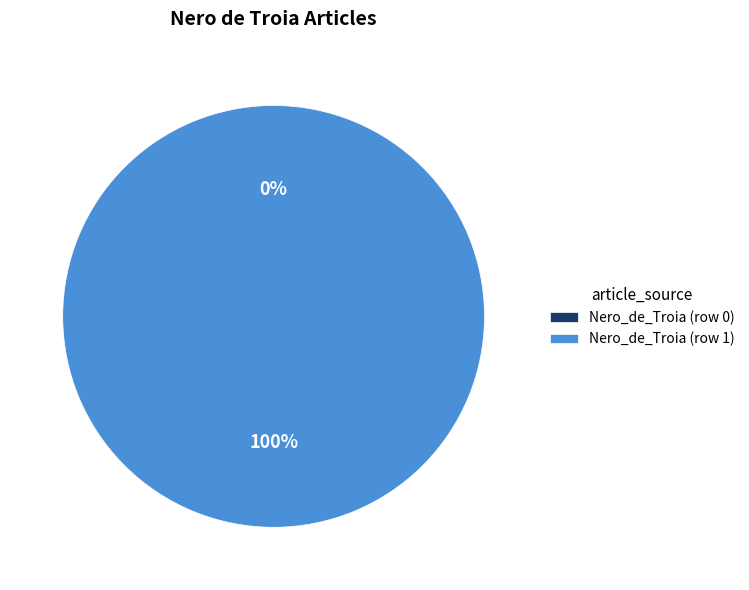

What is the change in value from Nero_de_Troia (row 0) to Nero_de_Troia (row 1)?

+1